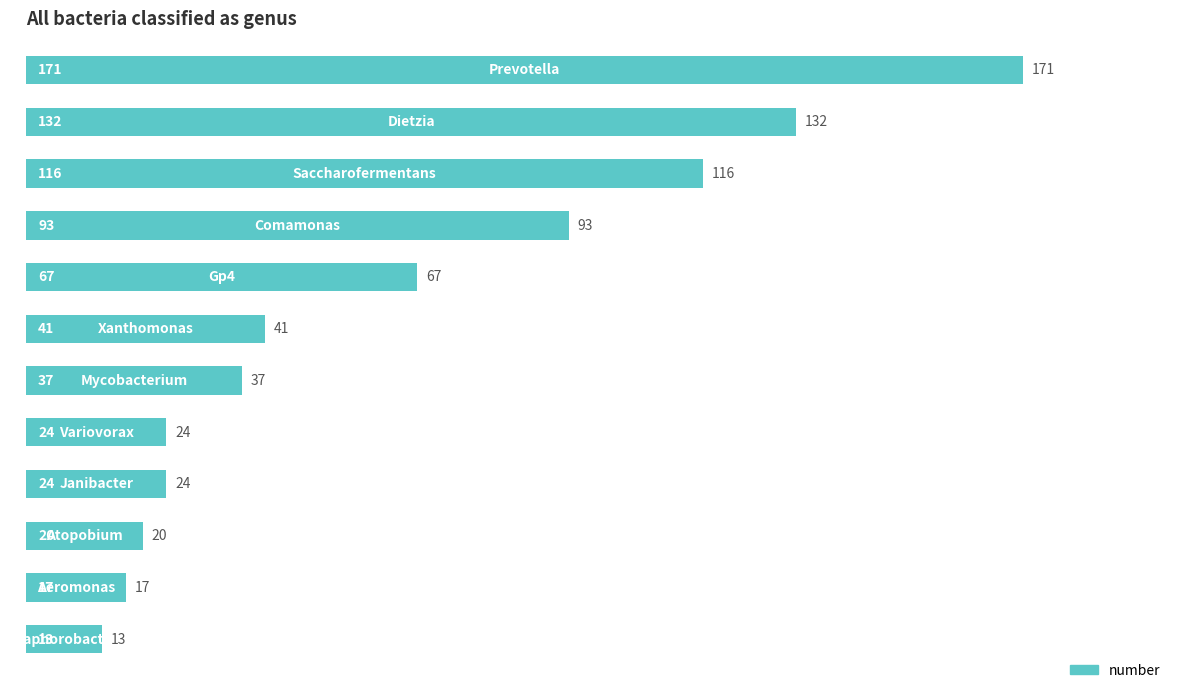

What is the difference between the maximum and minimum values?

158